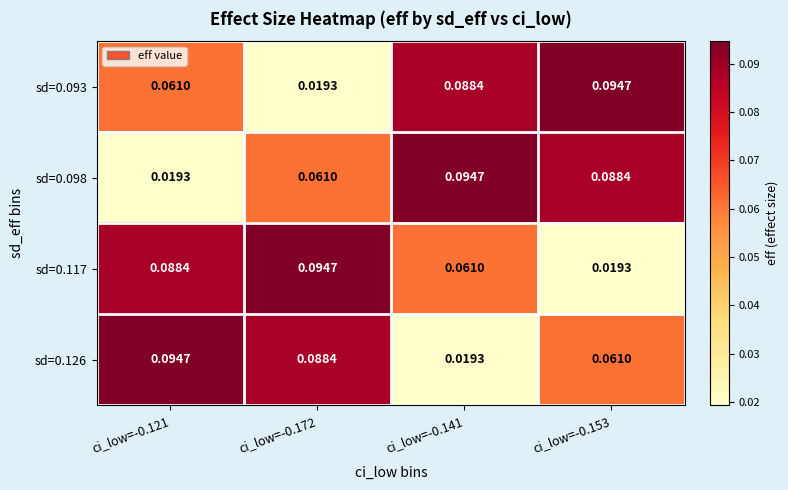

Is the value of sd=0.117 at ci_low=-0.172 greater than the value of sd=0.098 at ci_low=-0.153?

Yes